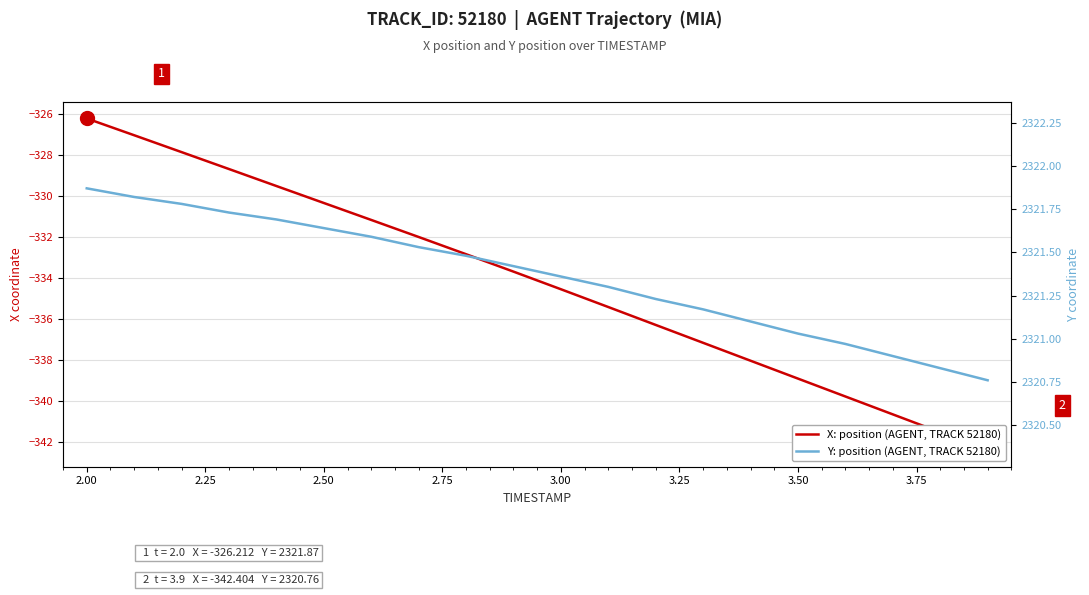

True or false: X: position (AGENT, TRACK 52180) has more than 0 points higher than both neighbors.

False